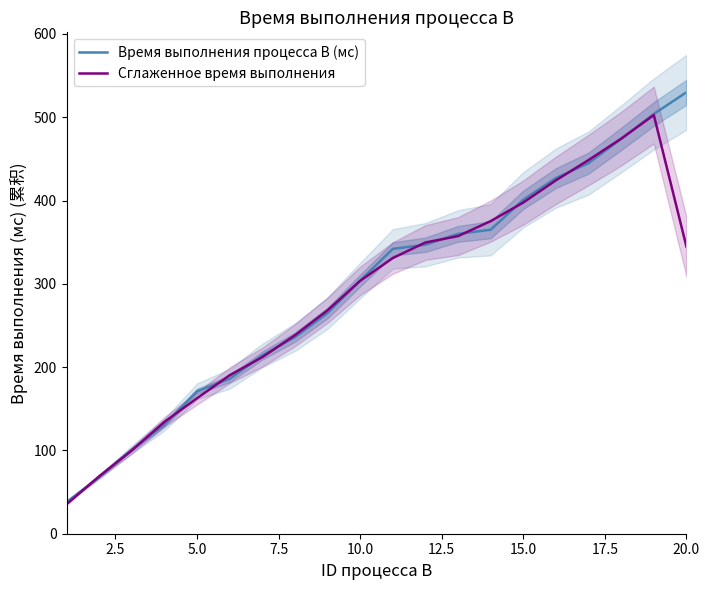

The Время выполнения процесса B (мс) series shows 65.8 at 7.5. True or false?

False